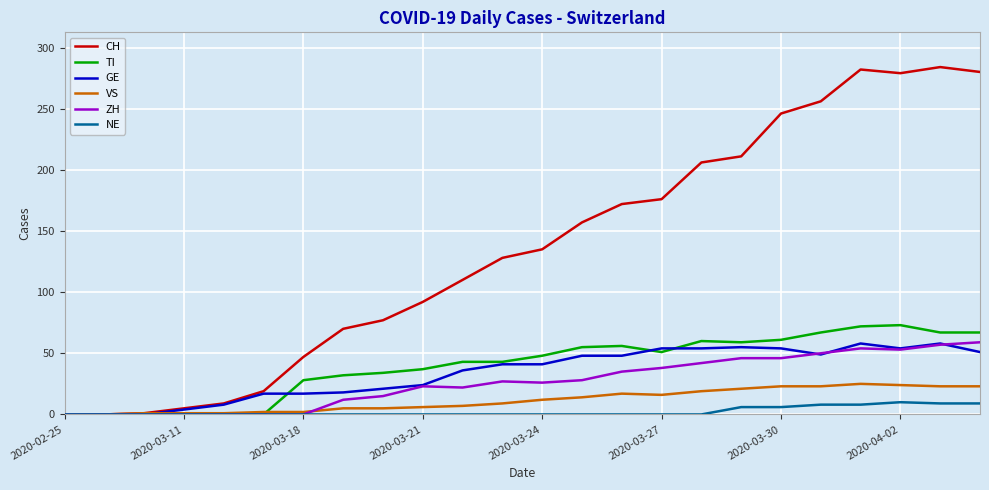

What is the difference between the second highest and second lowest values in the TI series?

72